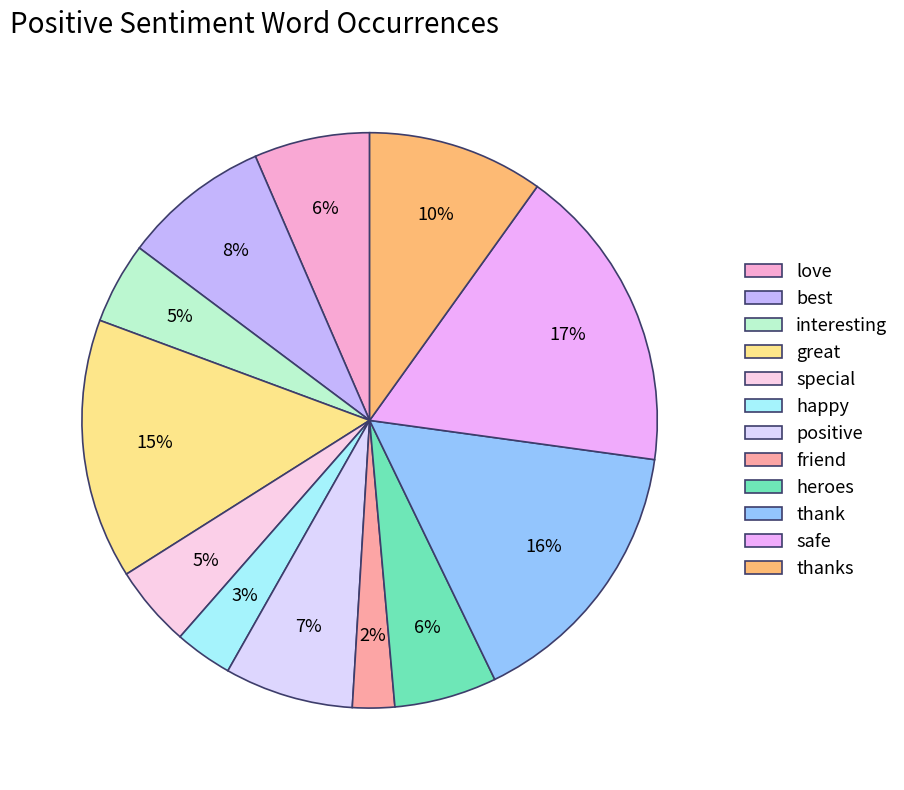

Which slice is the smallest?

friend